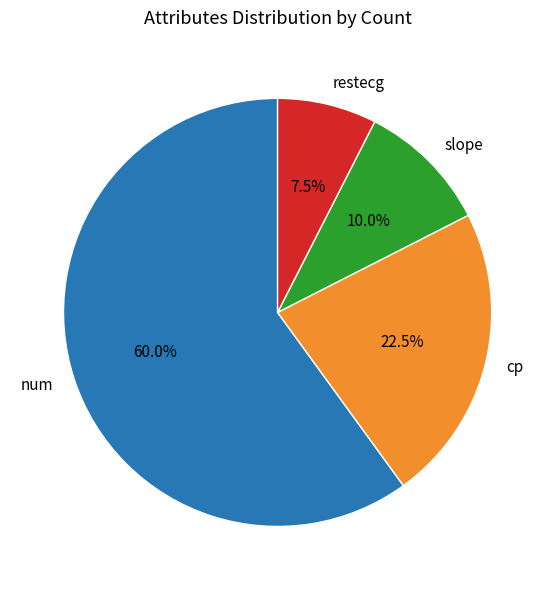

Is it true that slope is 10% of the pie?

True